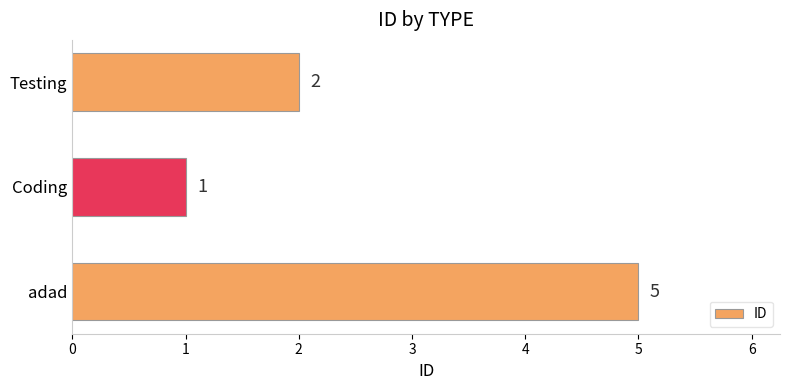

Reading bottom to top, what are all the values shown in this chart?

adad=5	Coding=1	Testing=2